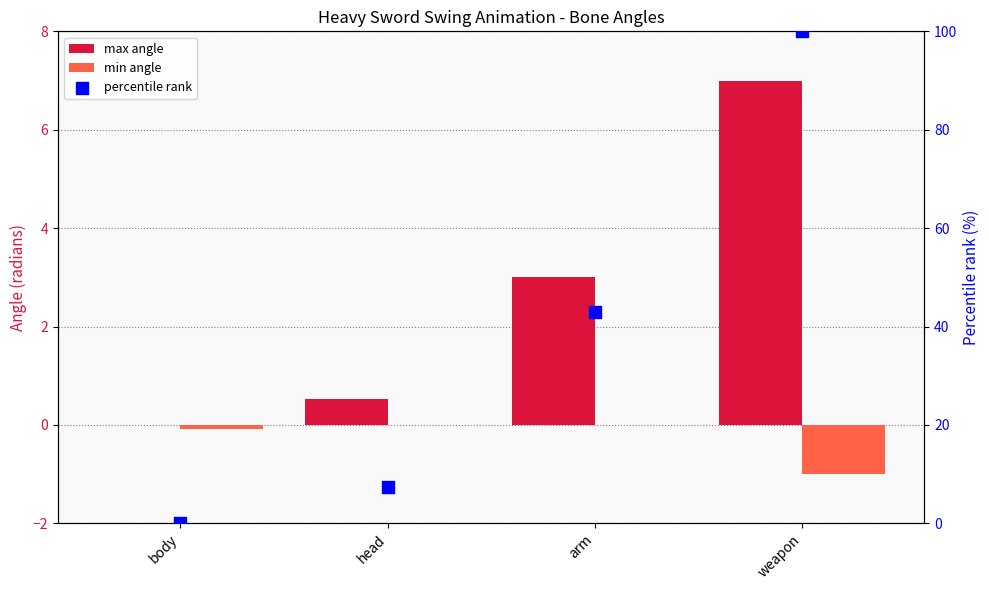

What are all the series names shown in the legend?

max angle, min angle, percentile rank